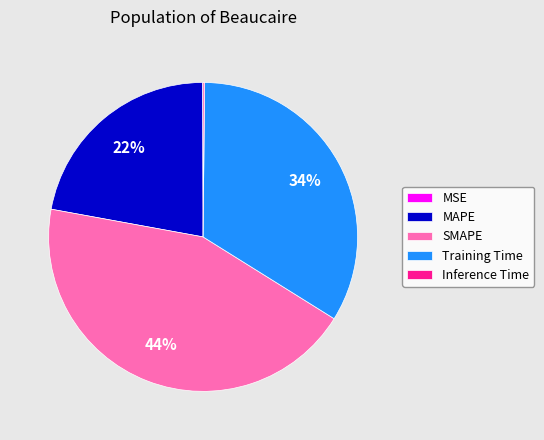

What percentage is the MAPE slice, to the nearest percent?

22%